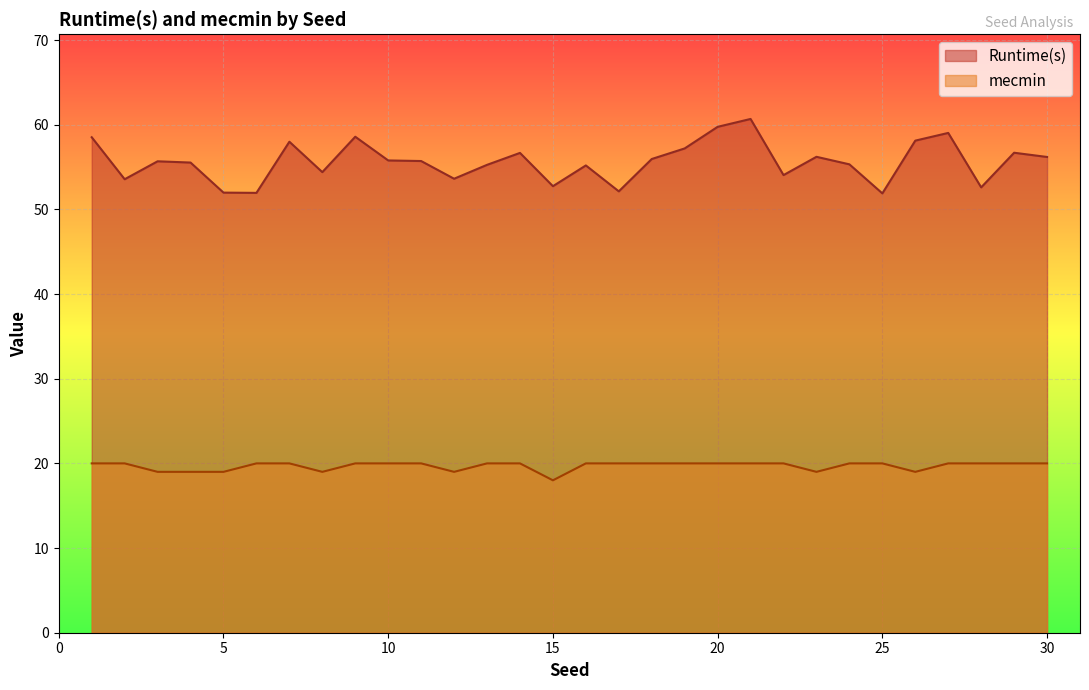

Read the mecmin value at 29.

20.0